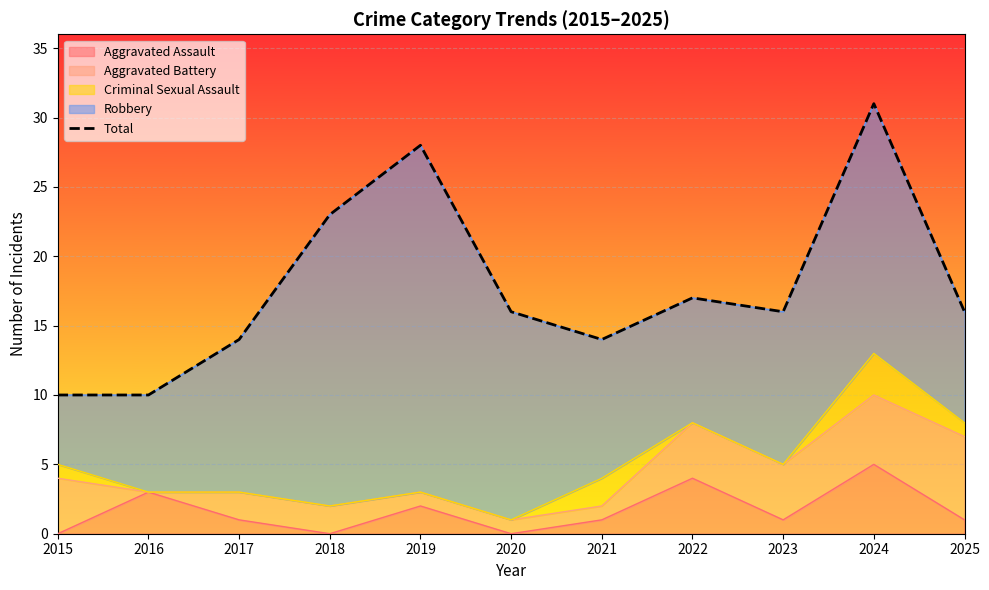

The Aggravated Assault series shows 1 at 2023. True or false?

True